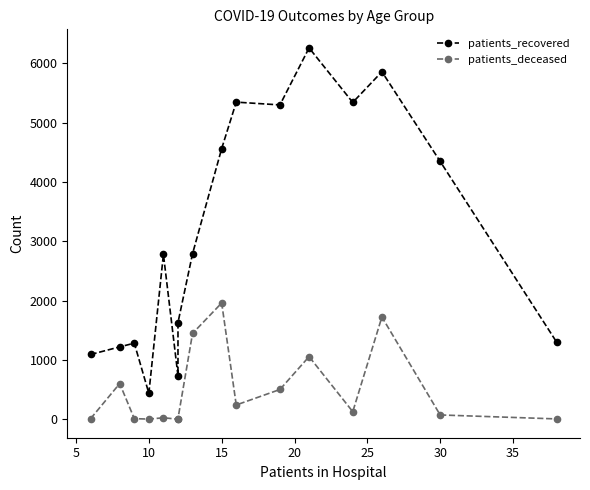

How many distinct data groups are displayed?

2